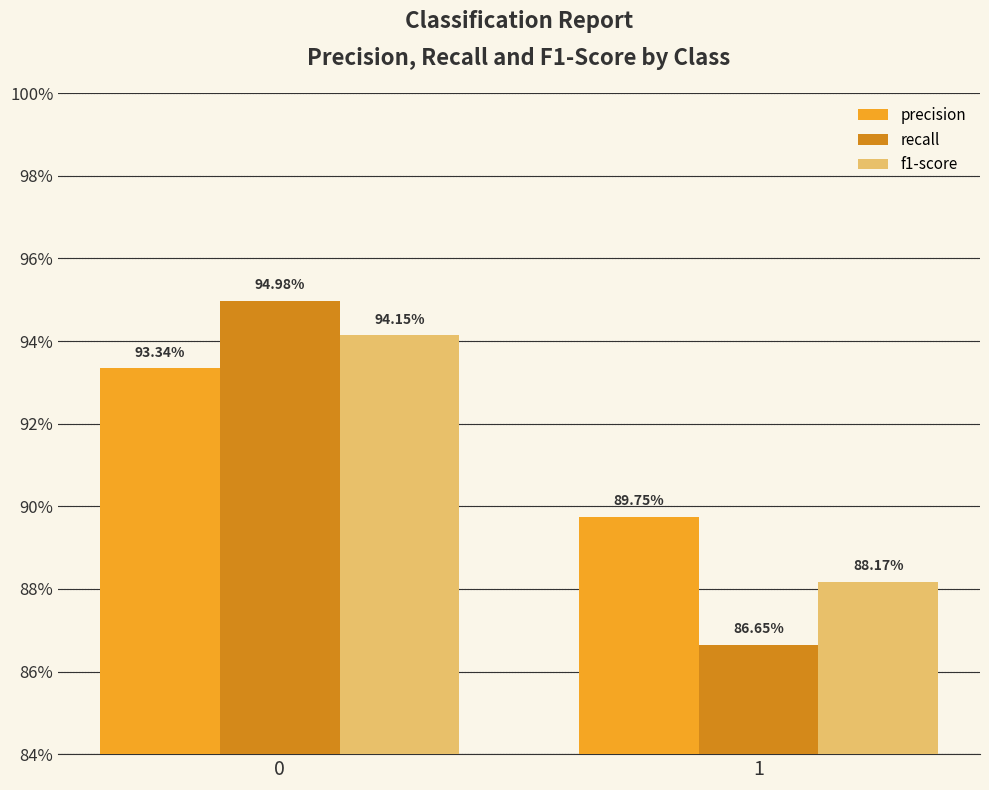

What are all the series names shown in the legend?

precision, recall, f1-score